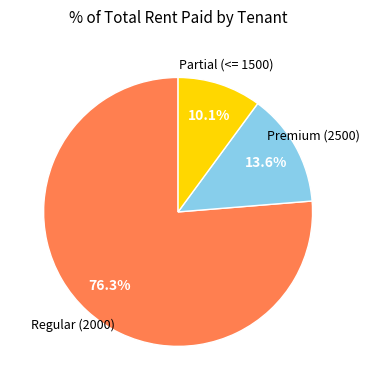

Is there any slice that represents more than half of the pie?

Yes